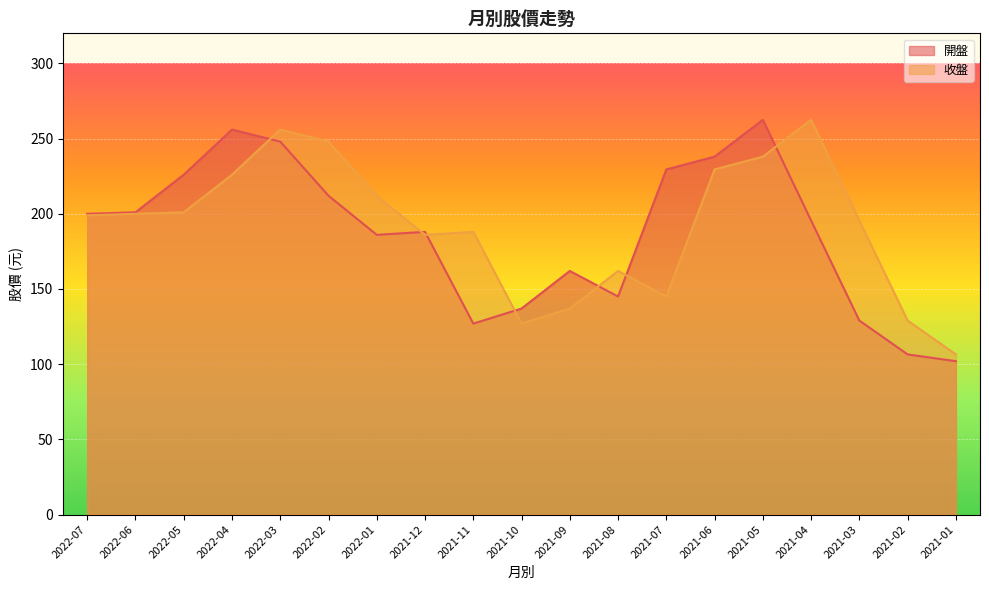

Which series has the largest total across all categories?

收盤